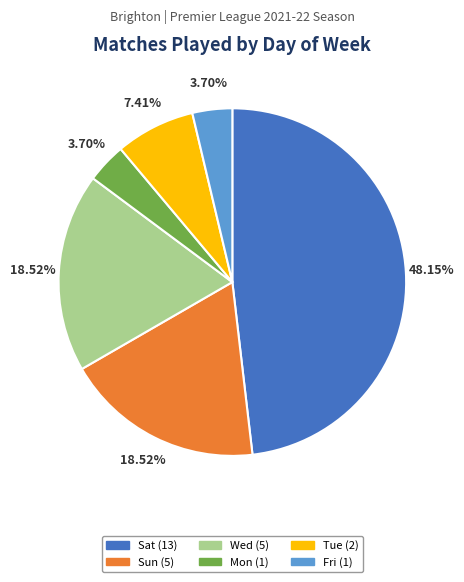

Which has a higher value, Wed or Mon?

Wed